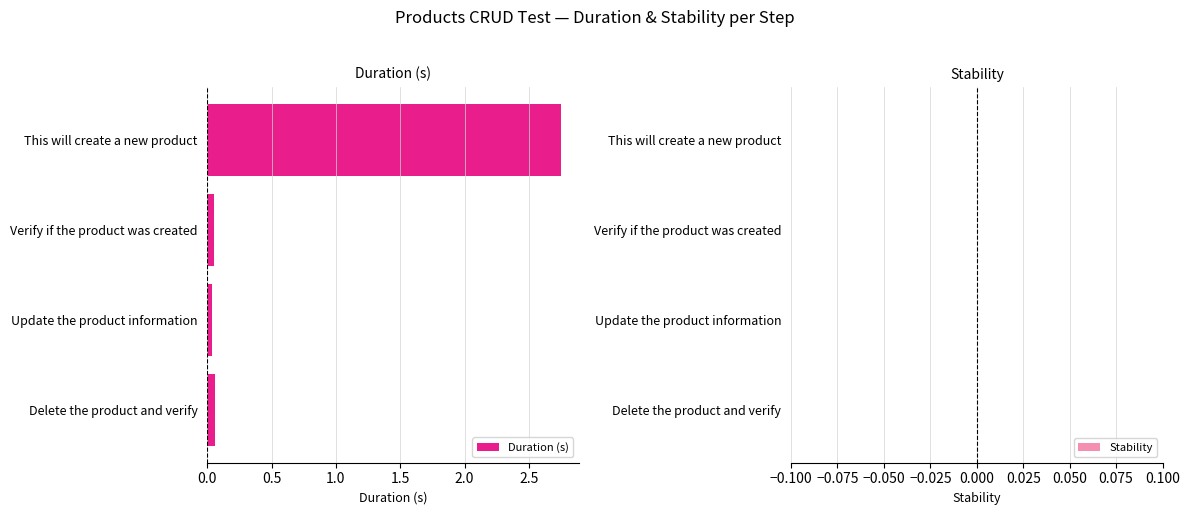

How many categories are shown in the chart?

4